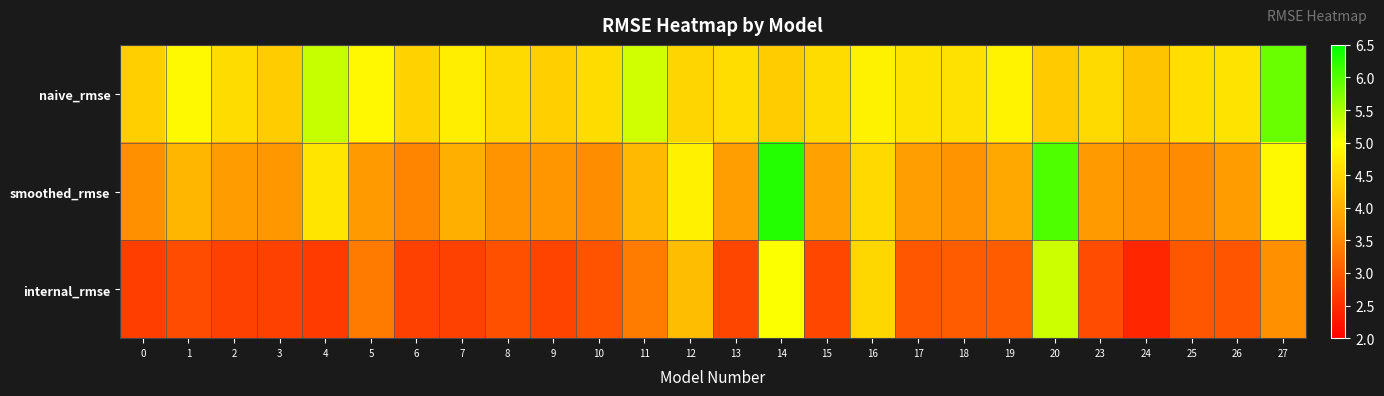

At how many categories does at least one series exceed 6?

2